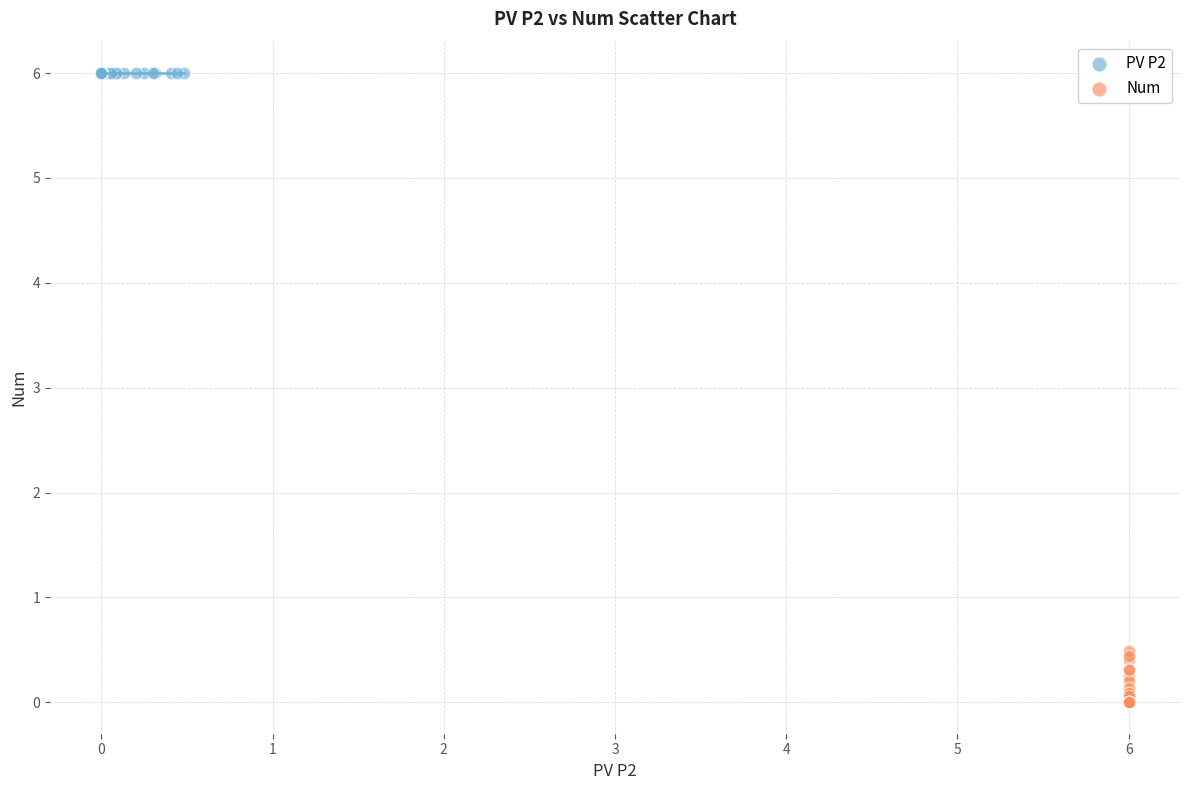

Which series reaches the minimum Y coordinate?

Num